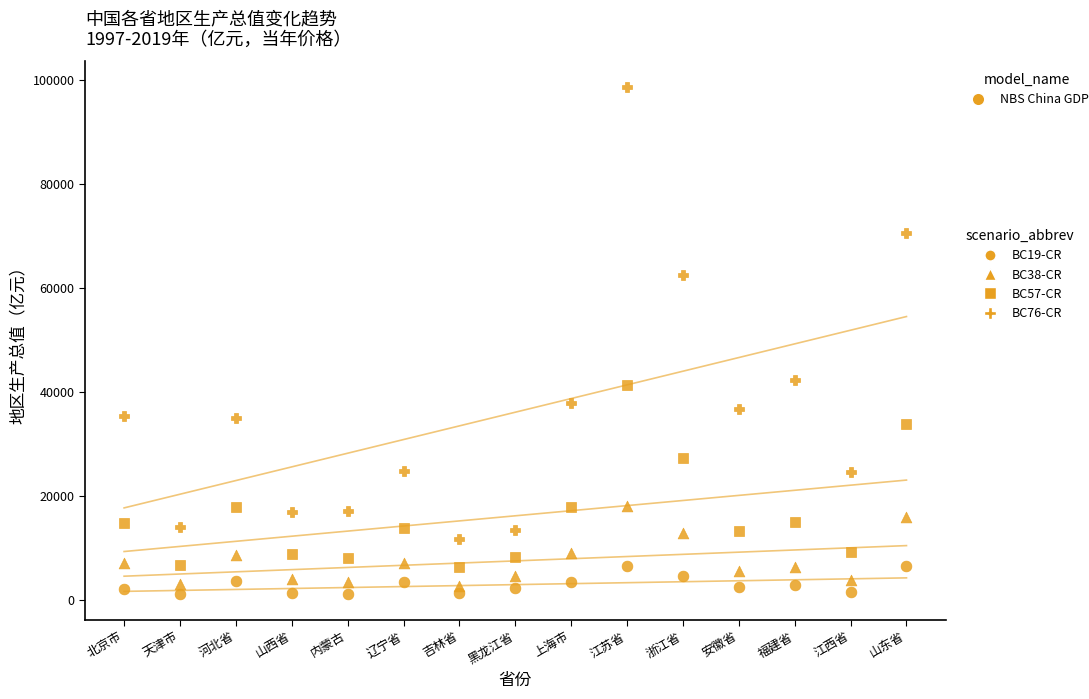

How many data points are displayed?

60